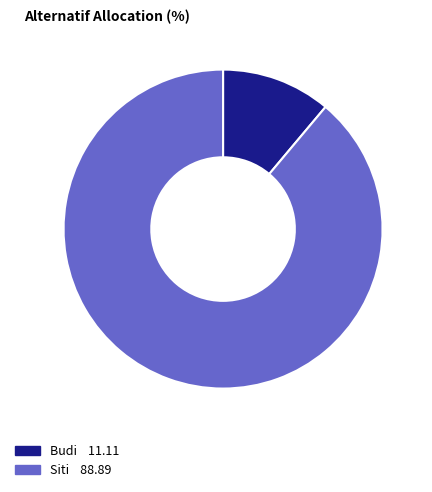

Rank the categories by value from highest to lowest.

Siti, Budi